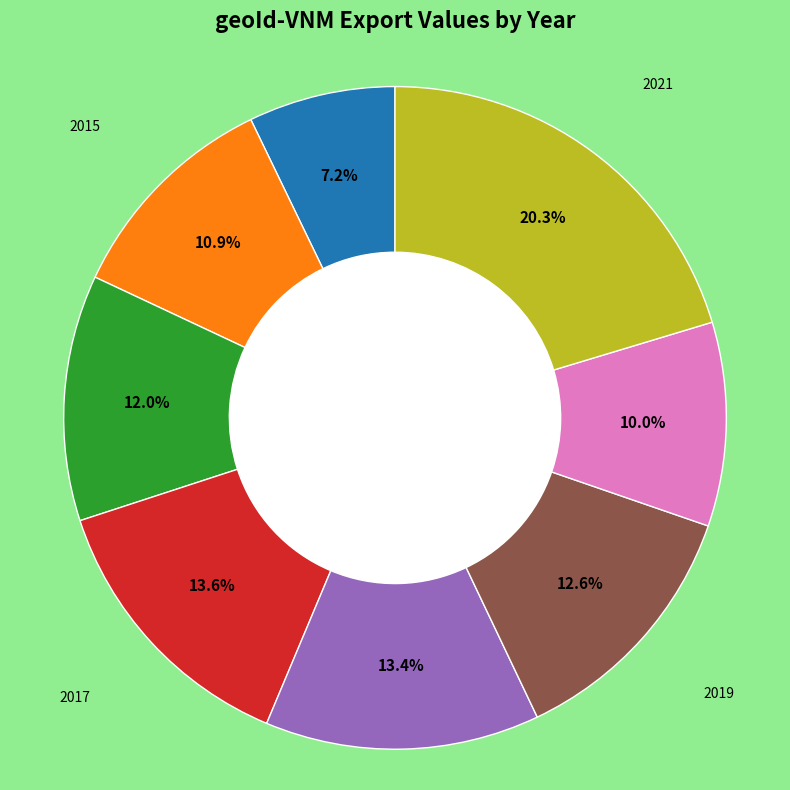

Is there any slice that represents more than half of the pie?

No